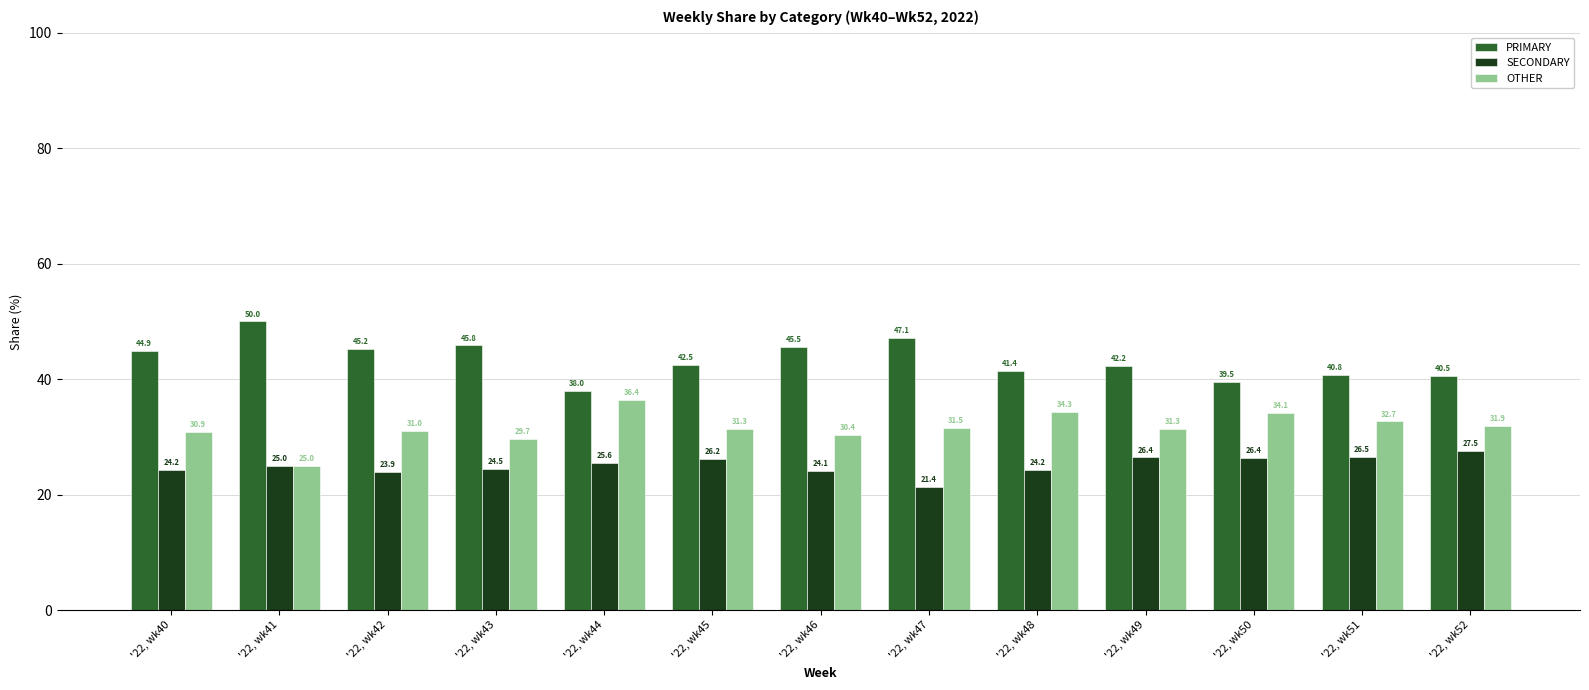

Which series has the largest total across all categories?

PRIMARY